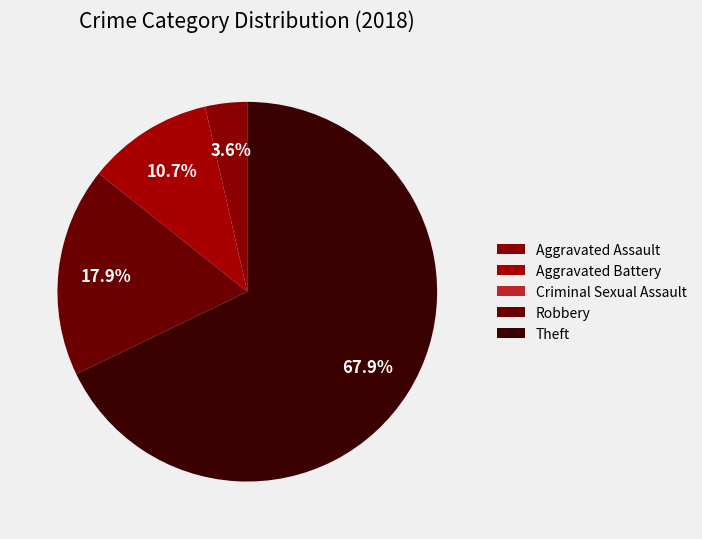

True or false: Aggravated Battery accounts for 11% of the total.

True